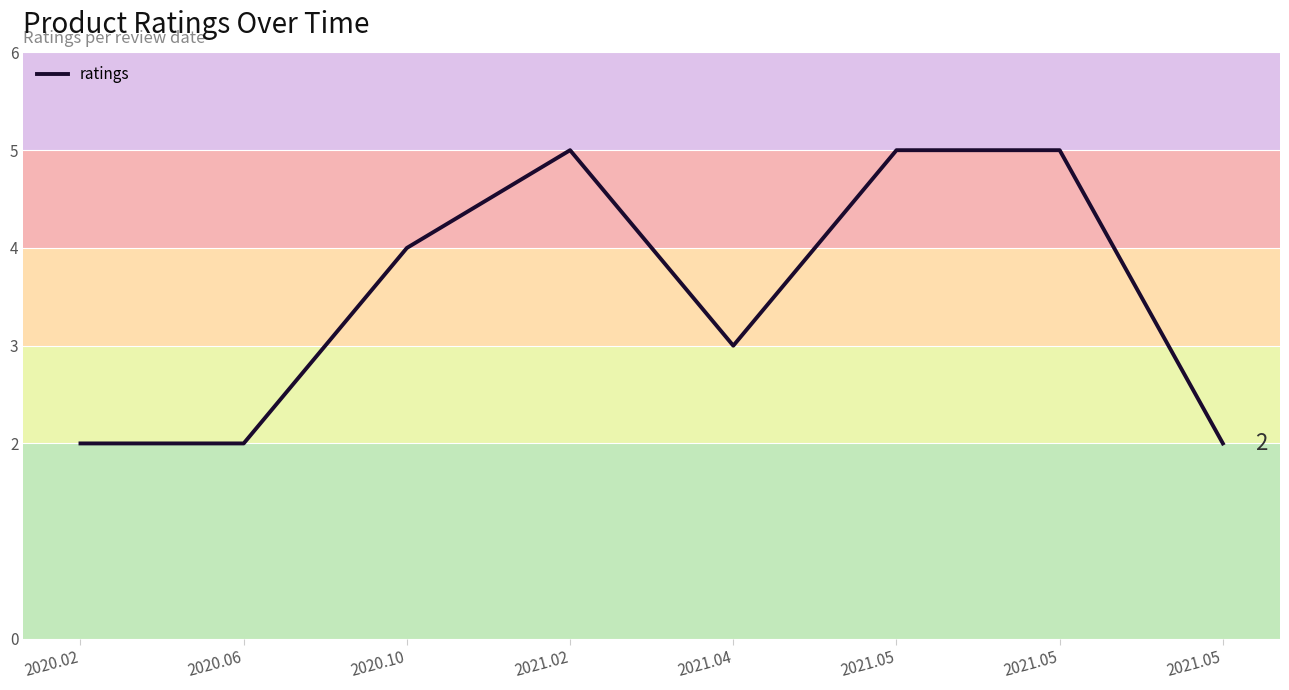

Between 2021.05 and 2021.05, which is larger?

2021.05